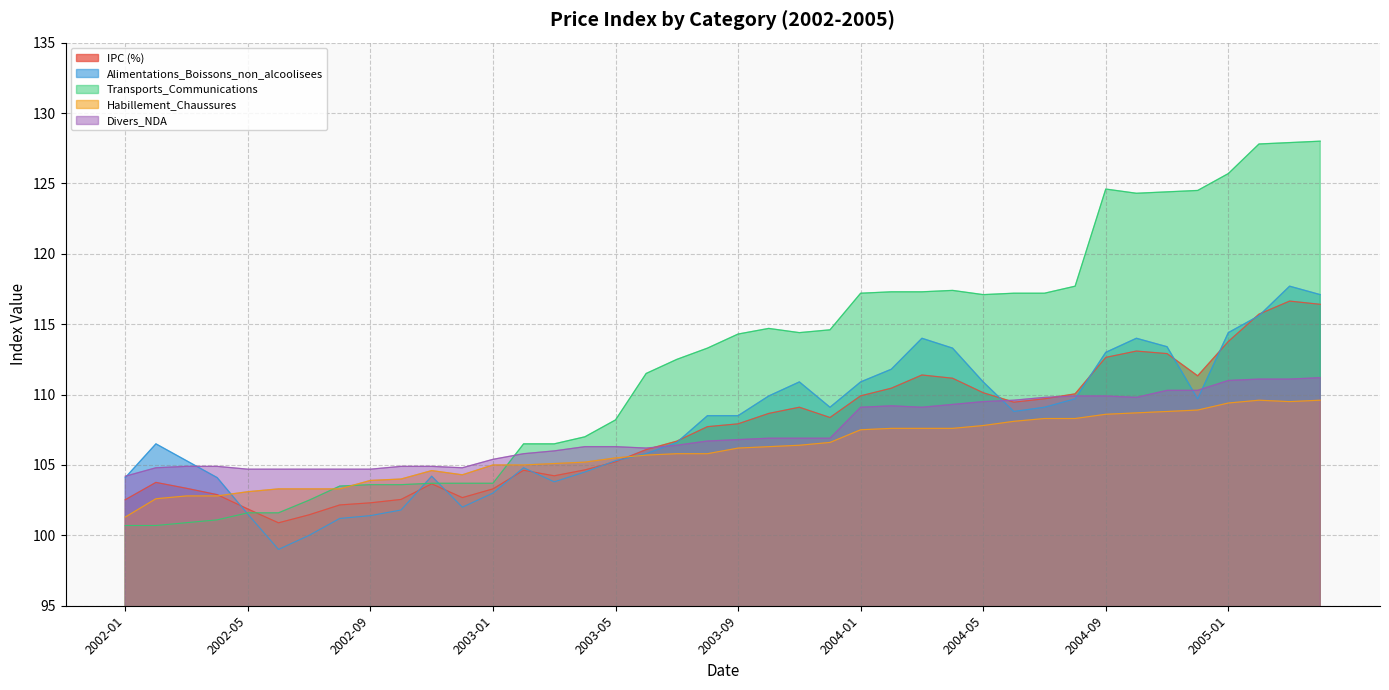

Rank the categories by Divers_NDA value from lowest to highest.

2002-01, 2002-05, 2002-06, 2002-07, 2002-08, 2002-09, 2002-02, 2002-12, 2002-03, 2002-04, 2002-10, 2002-11, 2003-01, 2003-02, 2003-03, 2003-06, 2003-04, 2003-05, 2003-07, 2003-08, 2003-09, 2003-10, 2003-11, 2003-12, 2004-01, 2004-03, 2004-02, 2004-04, 2004-05, 2004-06, 2004-07, 2004-10, 2004-08, 2004-09, 2004-11, 2004-12, 2005-01, 2005-02, 2005-03, 2005-04